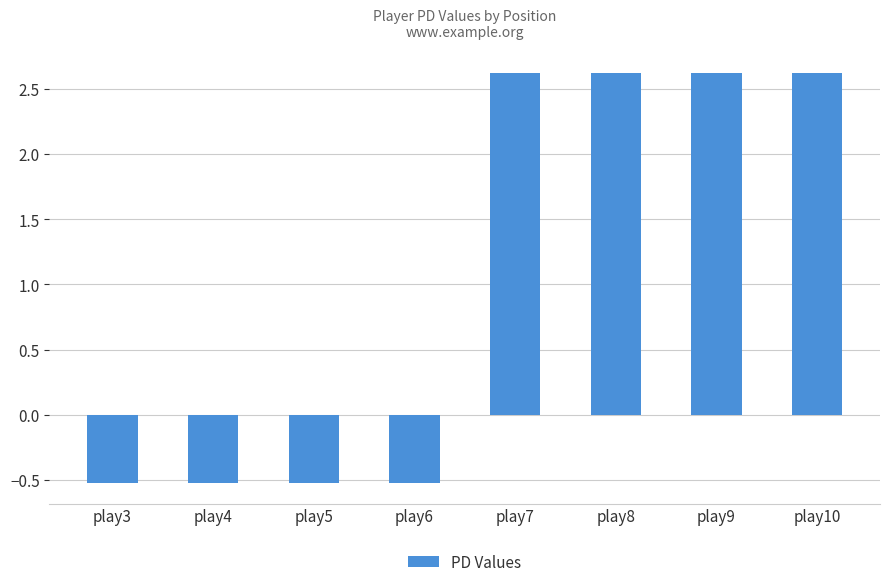

What is the difference between the maximum and minimum values?

3.1